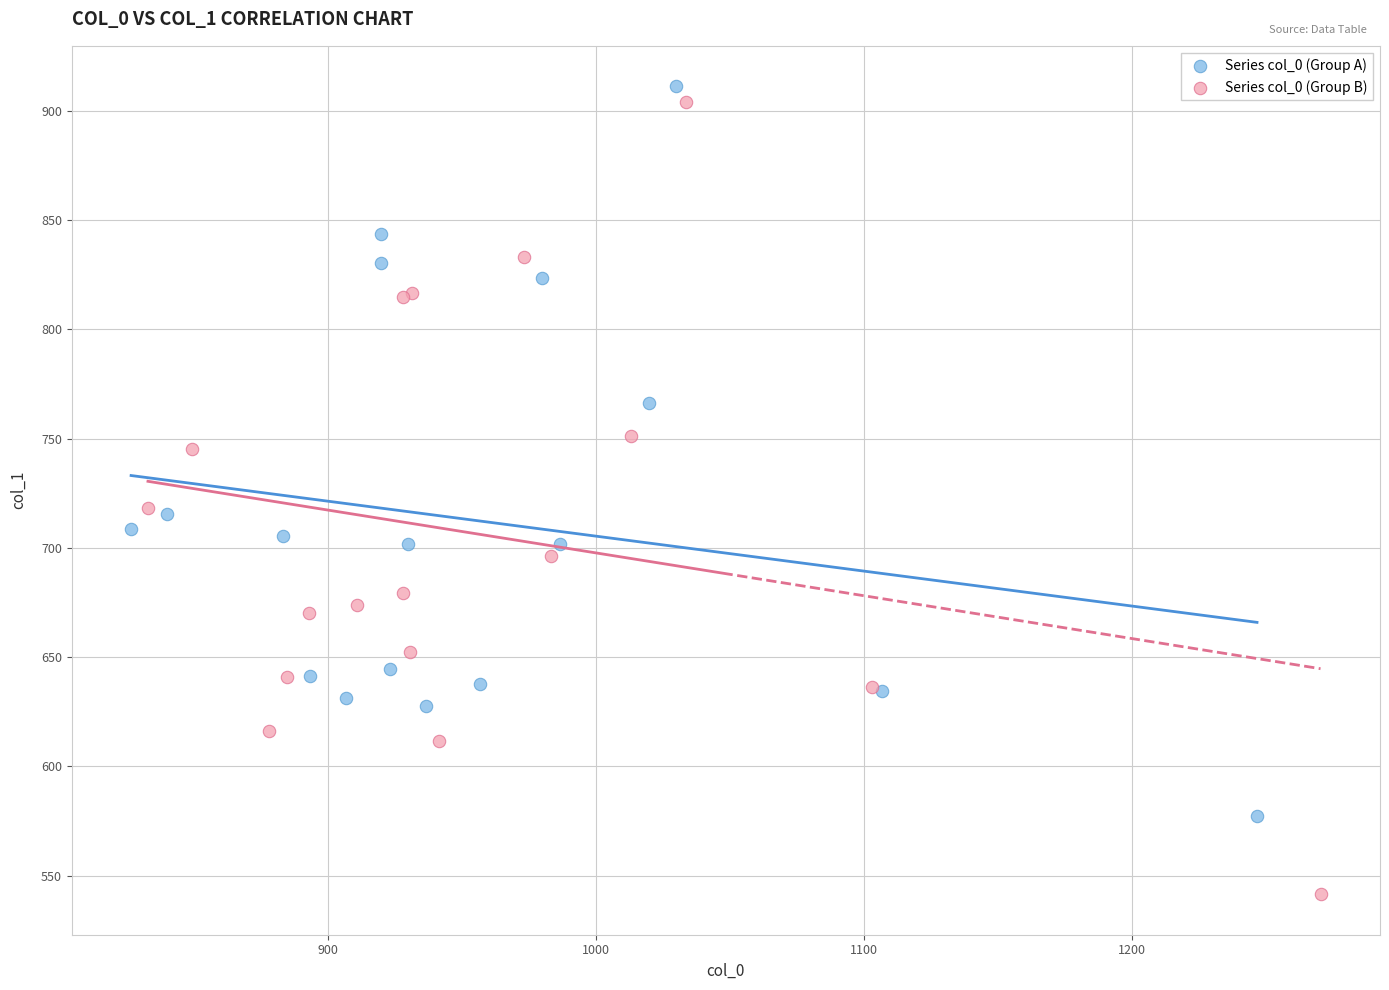

Which series reaches the minimum Y coordinate?

Series col_0 (Group B)